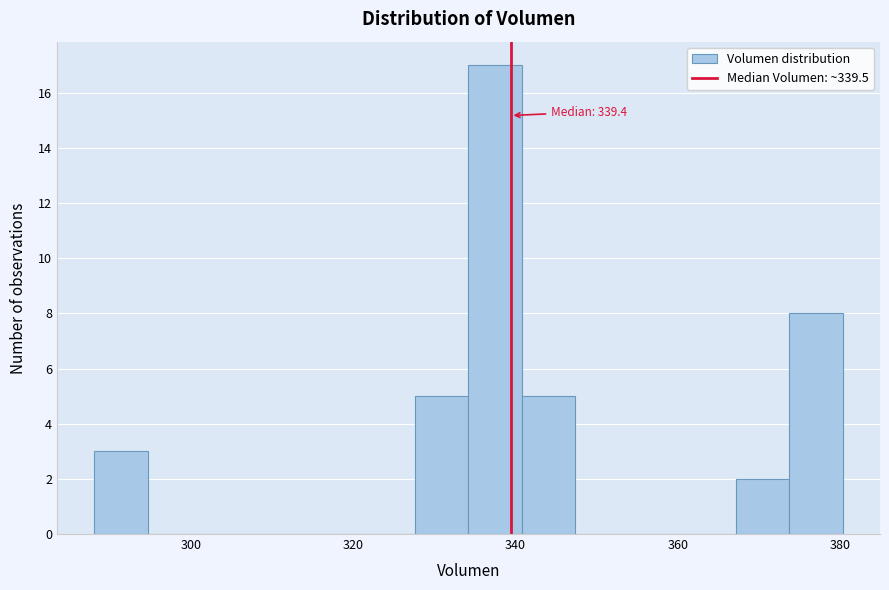

Read against the x-axis, roughly where is the centre of the tallest bar?

338